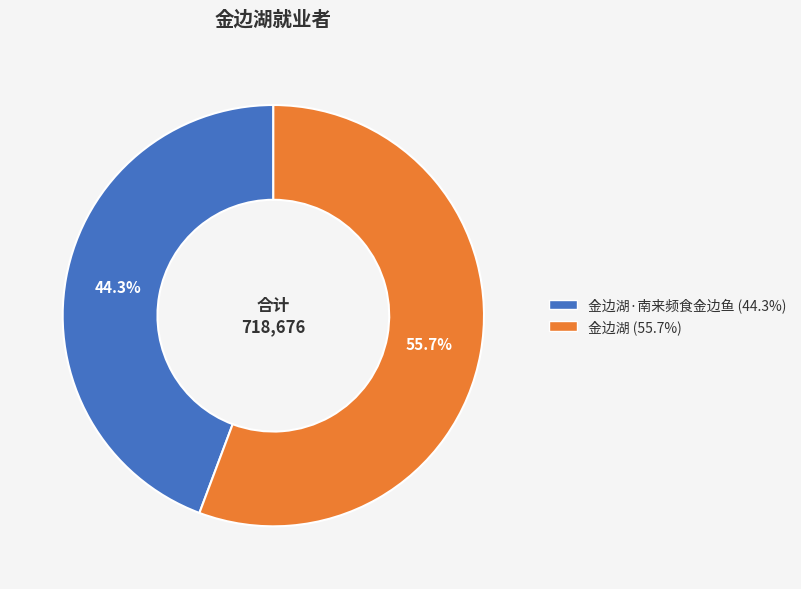

How many segments does this pie chart have?

2